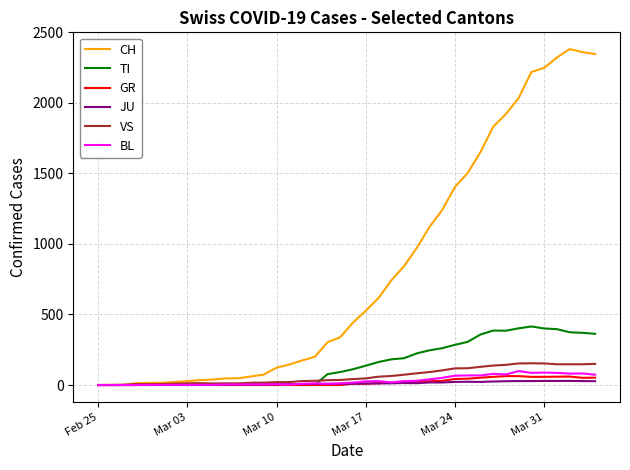

Which series has the largest total across all categories?

CH